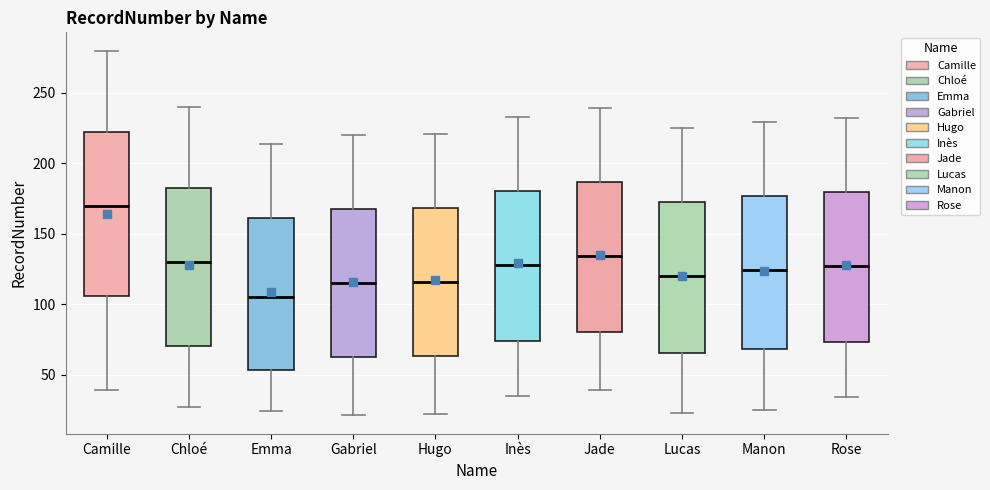

Reading left to right, transcribe this box plot: for each box, give where its median line is, the range the box spans, and where its two whiskers end, as read against the y-axis. The values are not printed on the chart, so give them approximately, as read against the axis.

Camille: median 170, box 105 to 225, whiskers 40 to 280
Chloé: median 130, box 70 to 185, whiskers 25 to 240
Emma: median 105, box 55 to 160, whiskers 25 to 215
Gabriel: median 115, box 65 to 170, whiskers 20 to 220
Hugo: median 115, box 65 to 170, whiskers 20 to 220
Inès: median 130, box 75 to 180, whiskers 35 to 235
Jade: median 135, box 80 to 185, whiskers 40 to 240
Lucas: median 120, box 65 to 175, whiskers 25 to 225
Manon: median 125, box 70 to 175, whiskers 25 to 230
Rose: median 125, box 75 to 180, whiskers 35 to 230